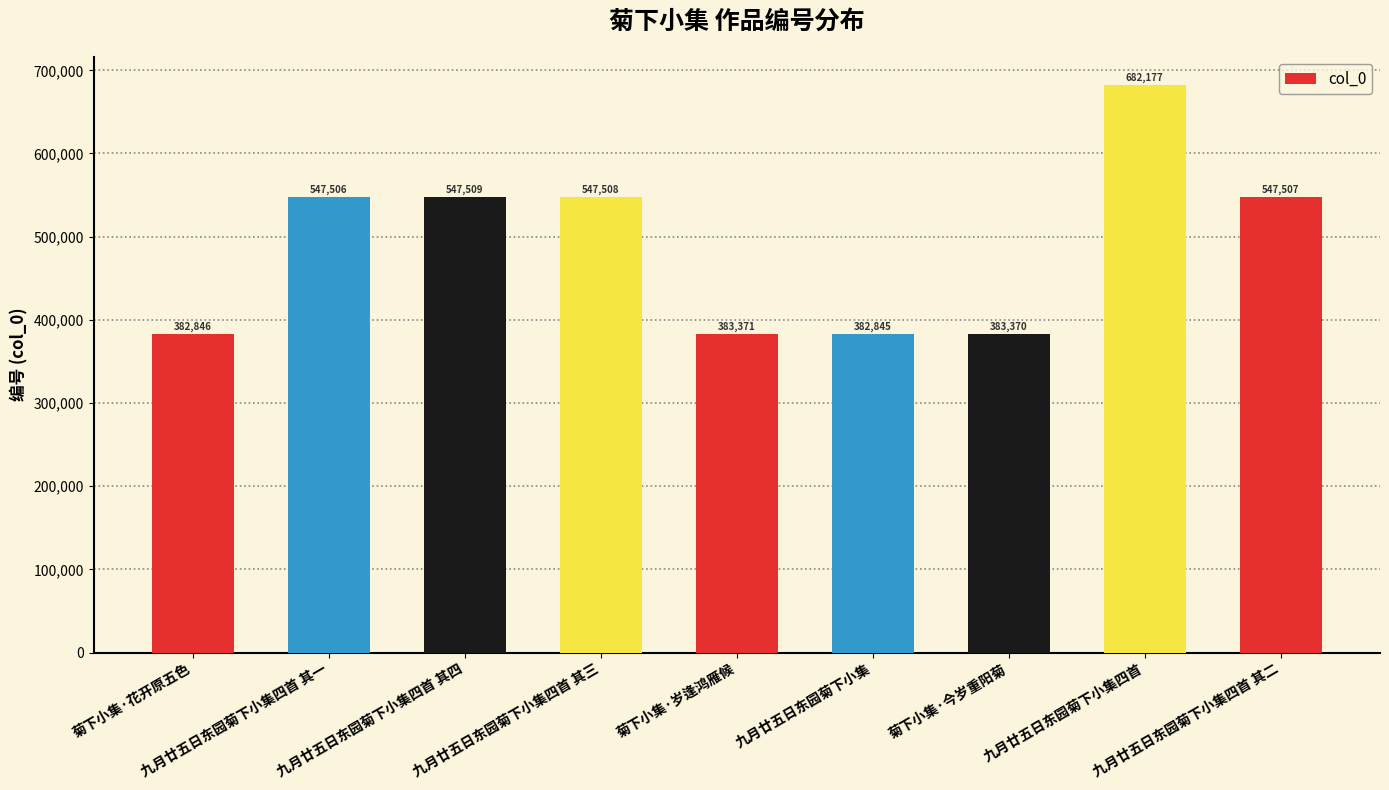

What is the maximum value shown in the chart?

682177